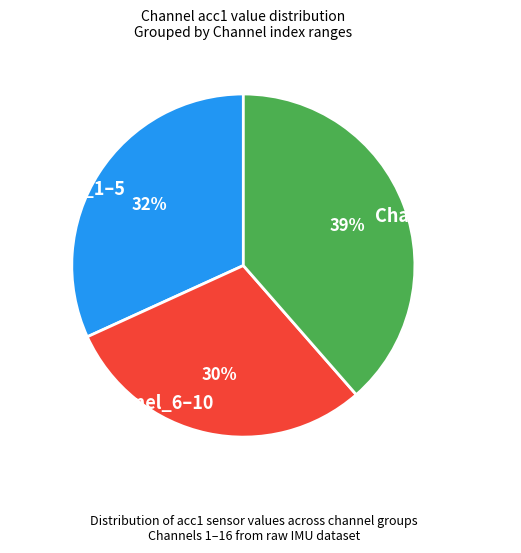

What percentage is the Channel_6–10 slice, to the nearest percent?

30%